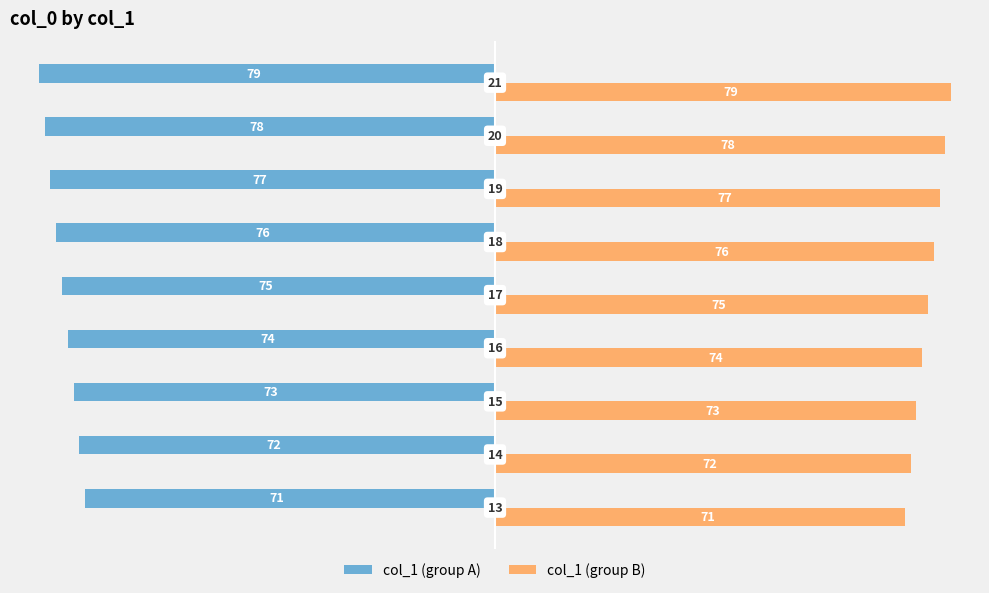

Count the col_1 (group B) values in the range 73 to 77.

5